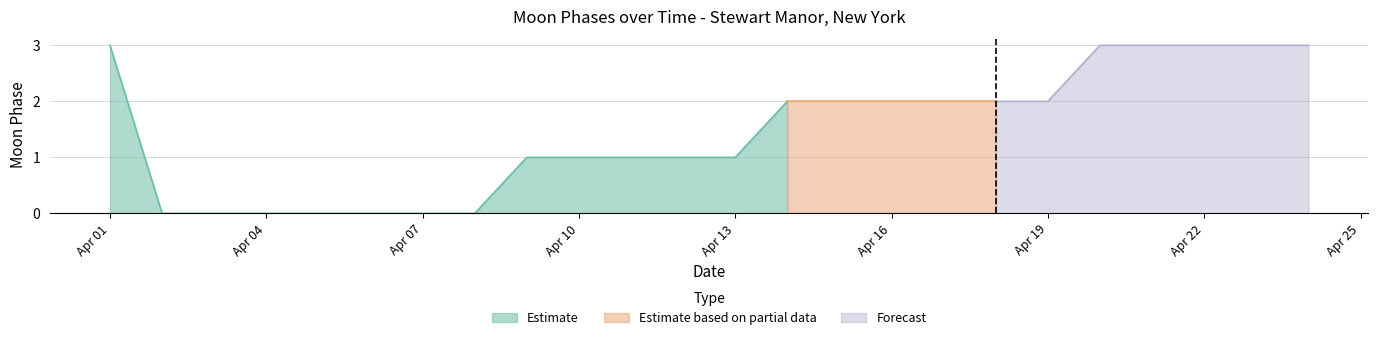

List the labels in order of value, largest first.

2022-04-01, 2022-04-20, 2022-04-21, 2022-04-22, 2022-04-23, 2022-04-24, 2022-04-14, 2022-04-15, 2022-04-16, 2022-04-17, 2022-04-18, 2022-04-19, 2022-04-09, 2022-04-10, 2022-04-11, 2022-04-12, 2022-04-13, 2022-04-02, 2022-04-03, 2022-04-04, 2022-04-05, 2022-04-06, 2022-04-07, 2022-04-08